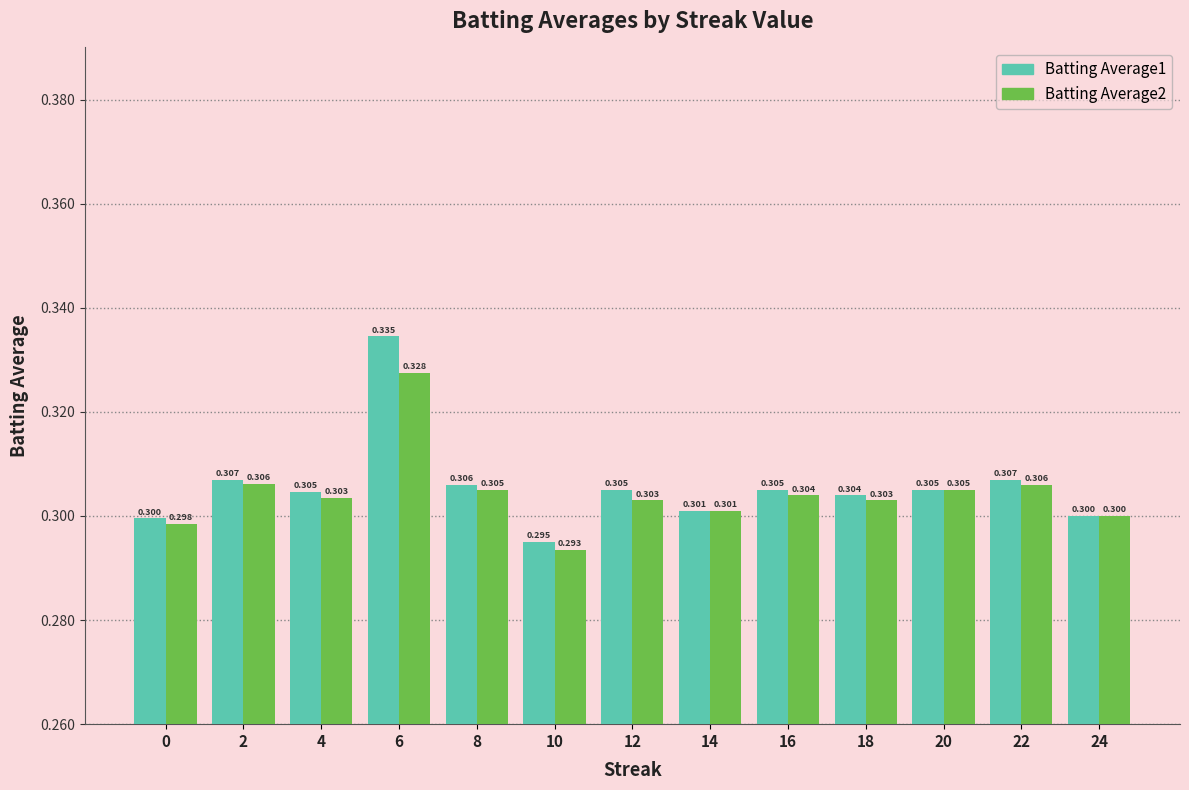

Reading right to left, list all the values displayed in this chart.

Batting Average1: 24=0.3	22=0.3	20=0.3	18=0.3	16=0.3	14=0.3	12=0.3	10=0.3	8=0.3	6=0.3	4=0.3	2=0.3	0=0.3
Batting Average2: 24=0.3	22=0.3	20=0.3	18=0.3	16=0.3	14=0.3	12=0.3	10=0.3	8=0.3	6=0.3	4=0.3	2=0.3	0=0.3